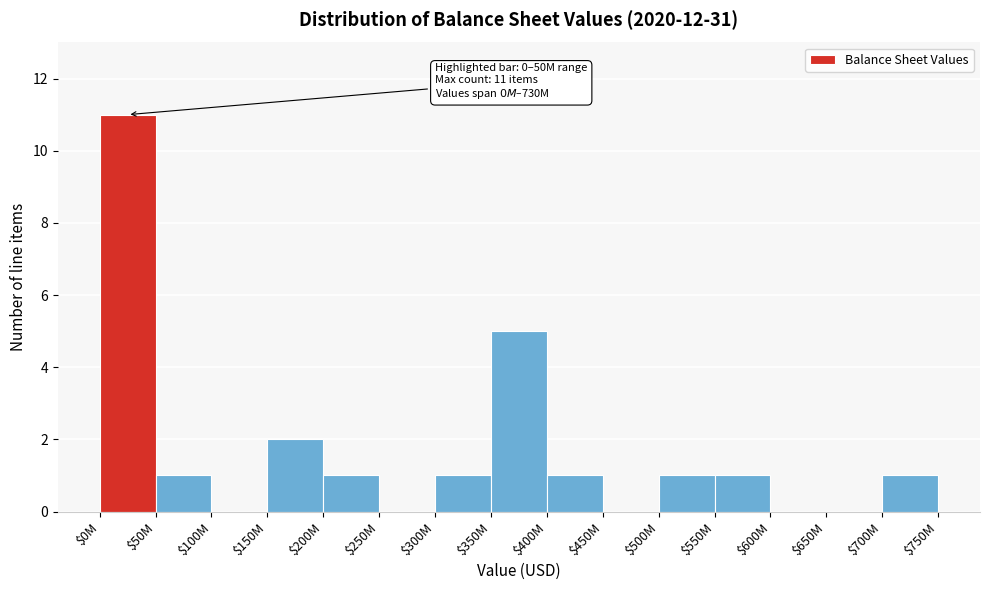

Is it true that the value at $50M is 0?

False